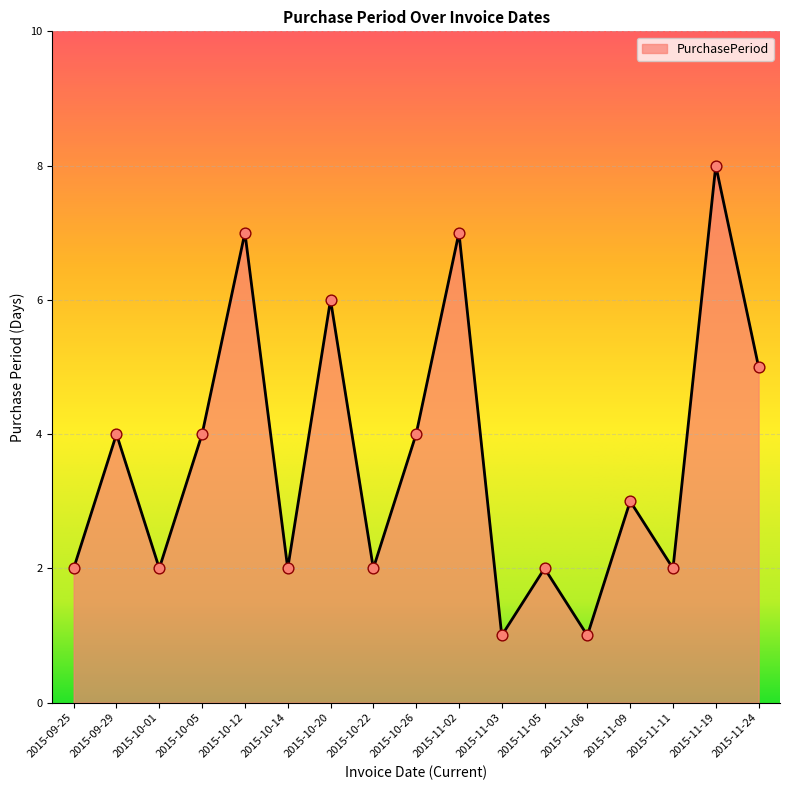

Between 2015-10-22 and 2015-11-06, which is larger?

2015-10-22